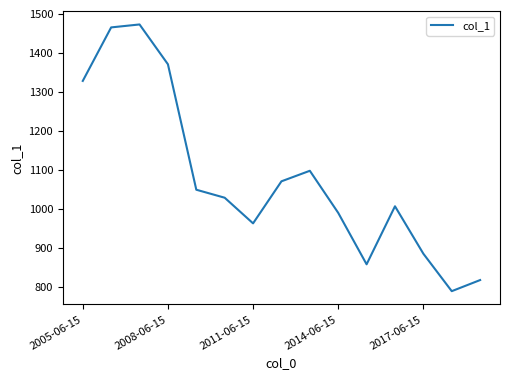

Does the chart display data point markers on the line(s)?

No